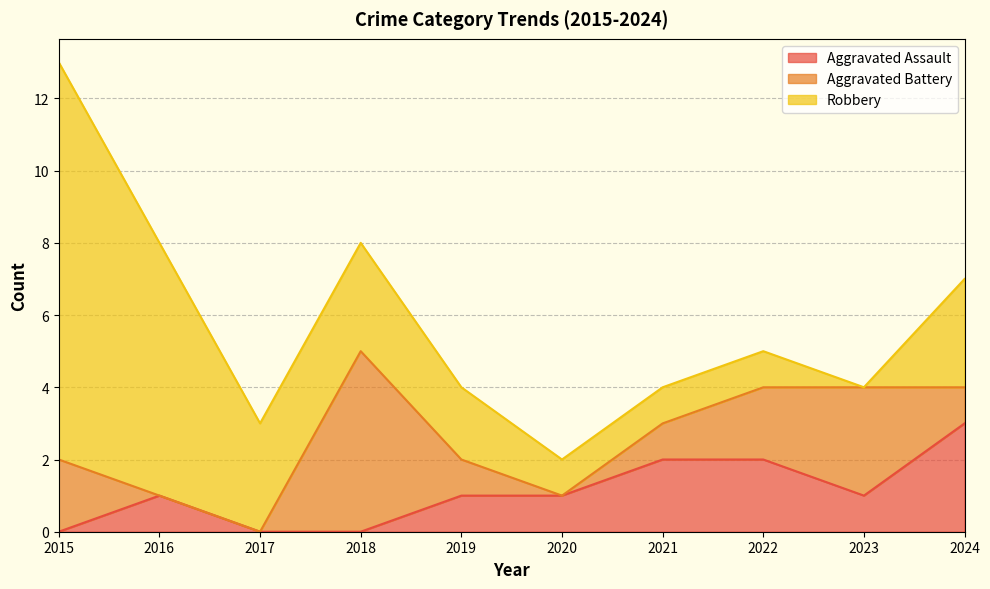

Where is Aggravated Assault nearest to the value 1?

2016